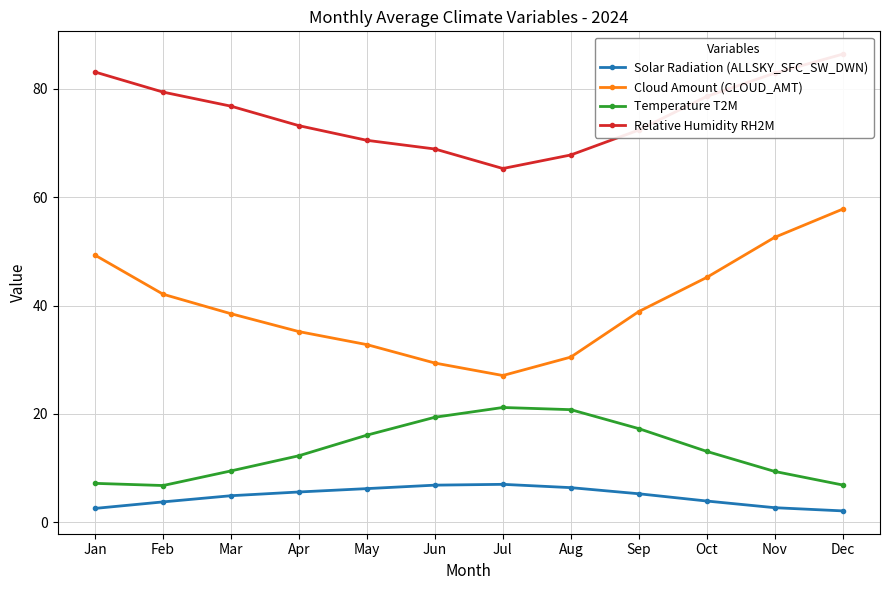

Does the chart display data point markers on the line(s)?

Yes